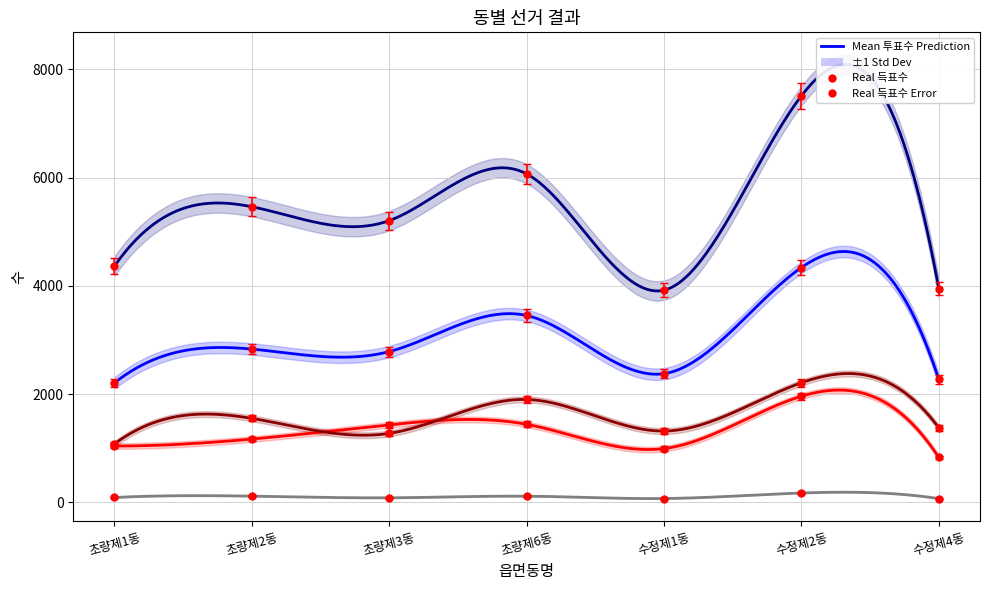

Between 초량제6동 and 수정제1동, which is larger?

초량제6동